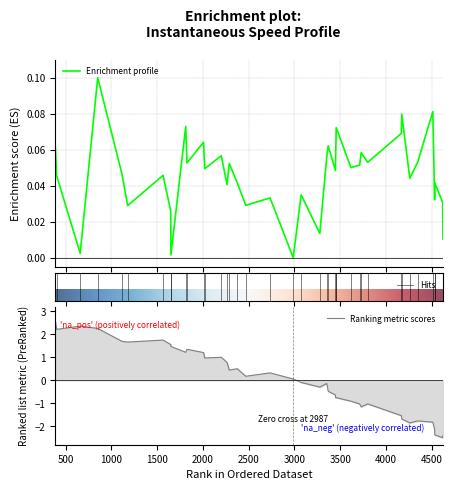

What is the lowest value of the Ranking metric scores series?

-2.5